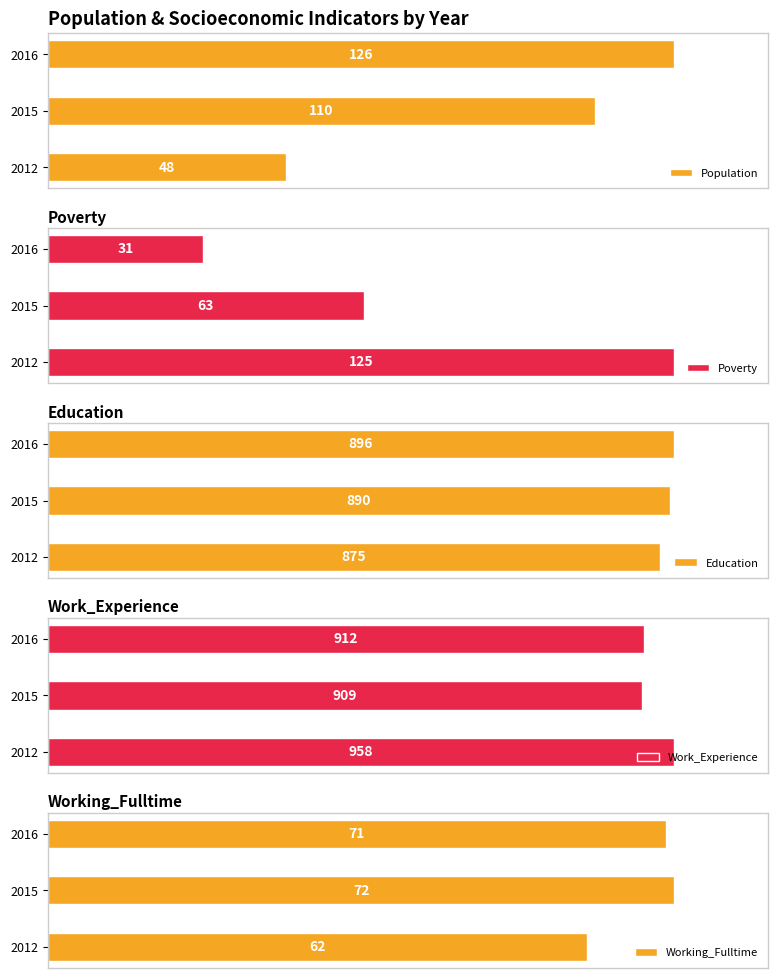

What is the value of the Working_Fulltime bar at the 1st from the left?

62